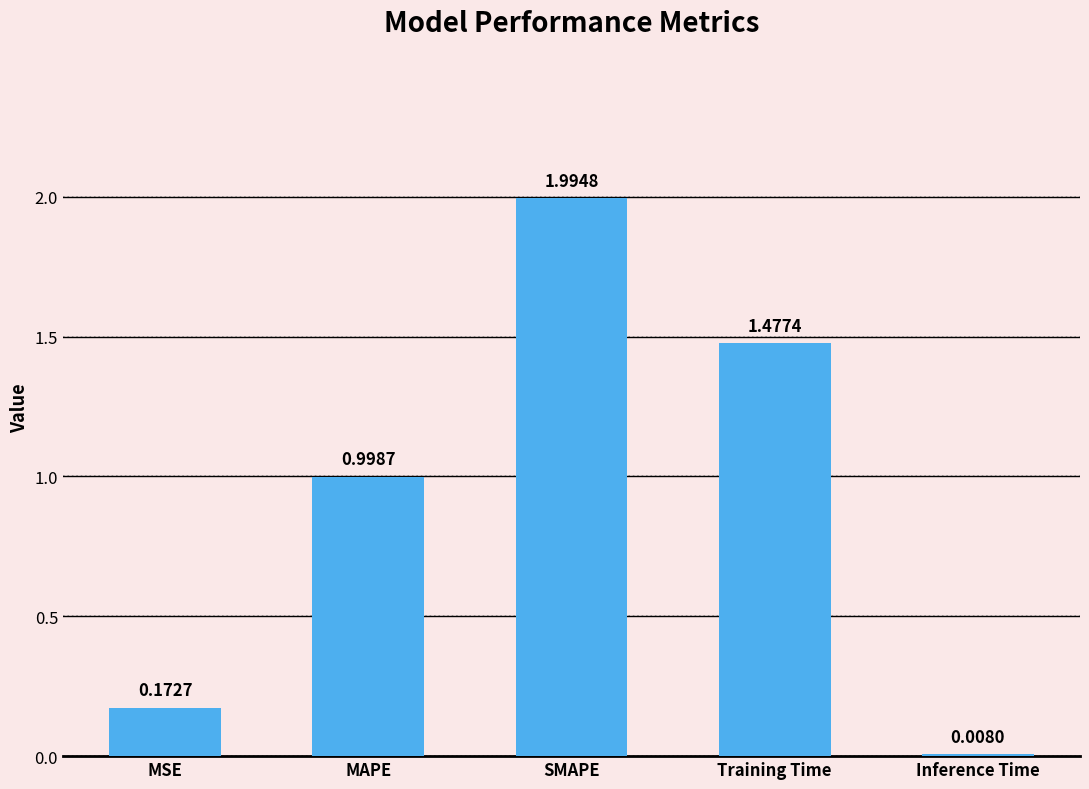

What is the label of the 5th bar from the left?

Inference Time